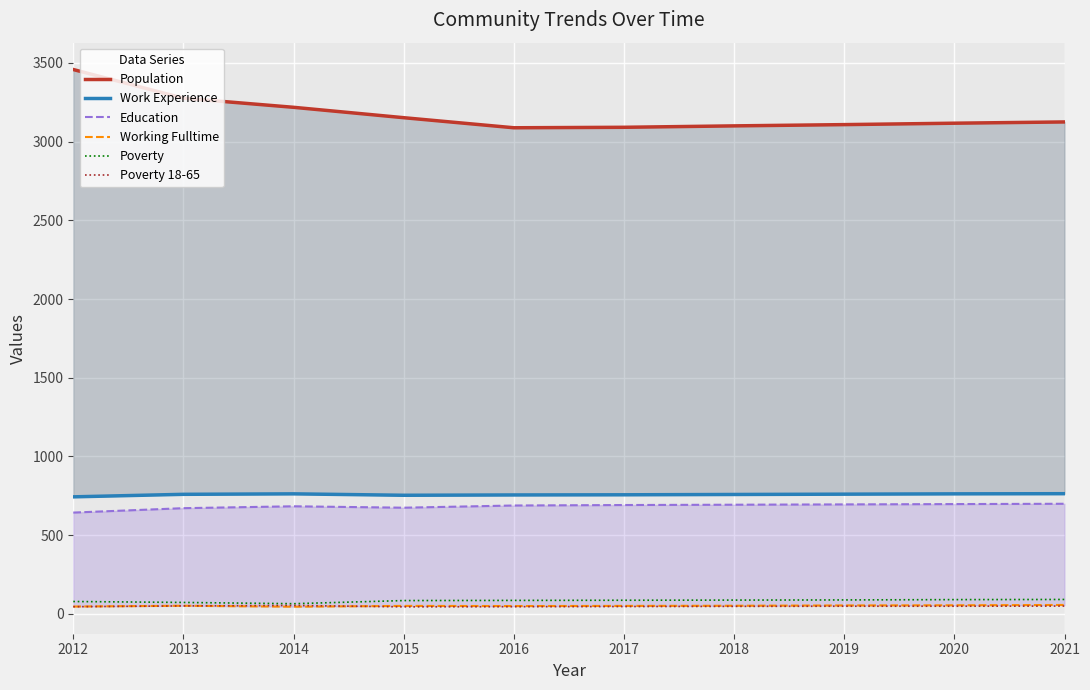

Which series has the largest range (max minus min)?

Population